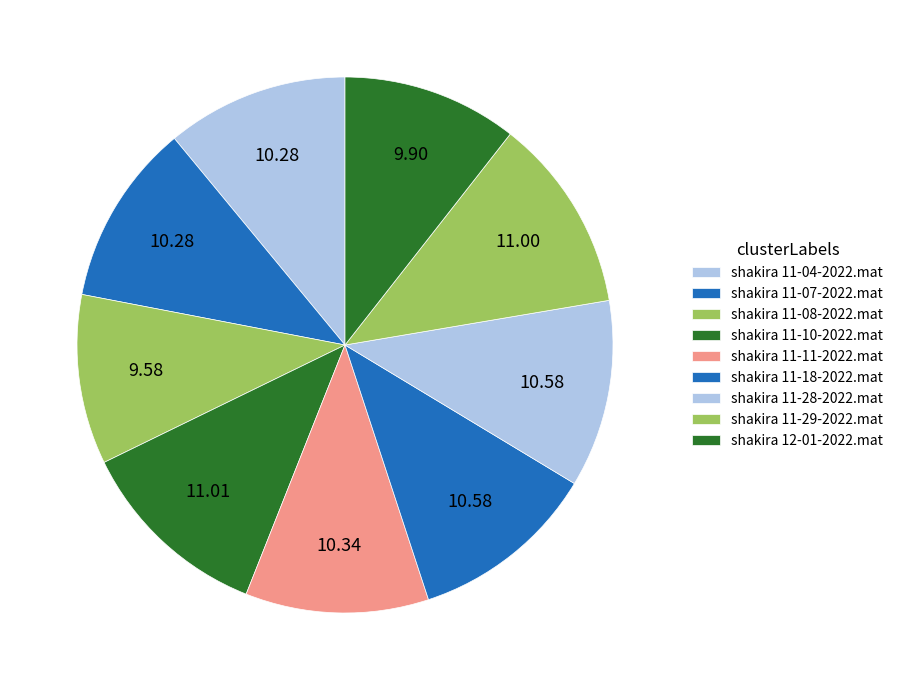

How many segments does this pie chart have?

9